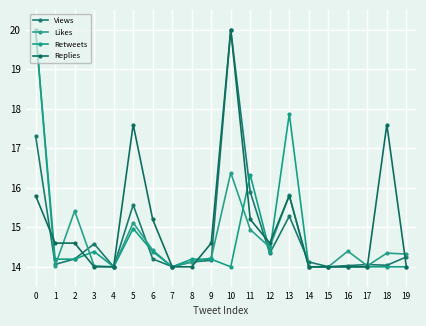

What is the spread (max minus min) of values at 11?

1.4